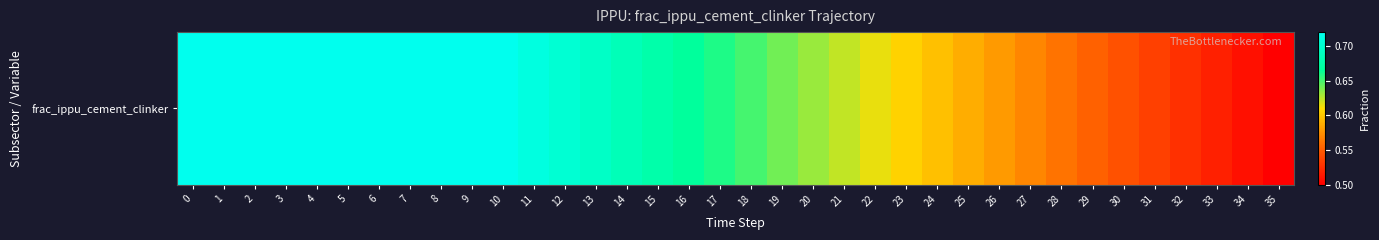

What is the average value?

0.6